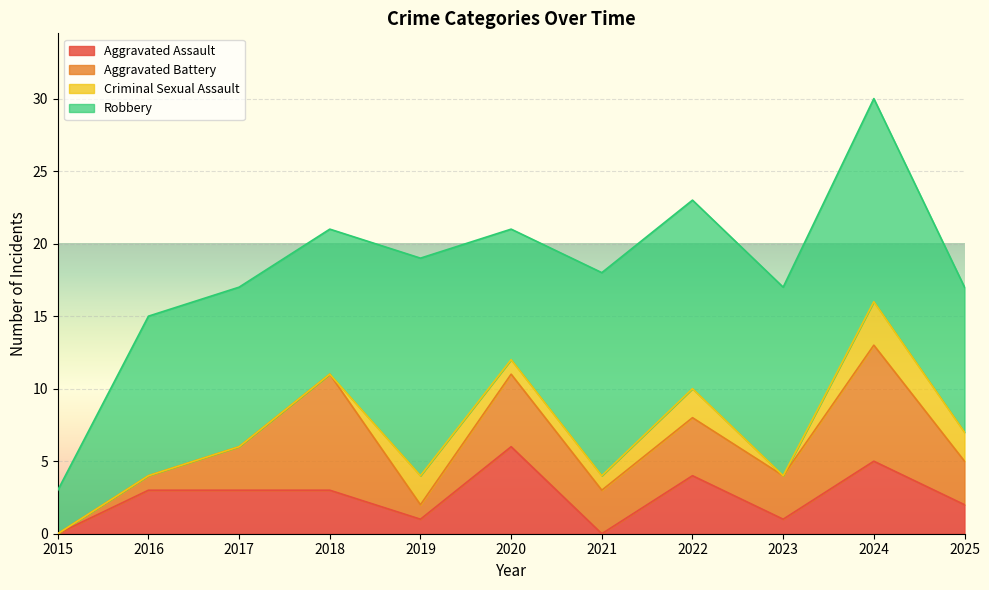

Is the value of Robbery at 2023 greater than the value of Aggravated Assault at 2022?

Yes